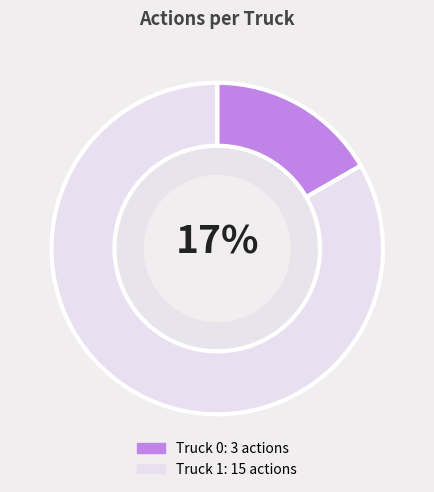

Count the number of slices in the pie.

2